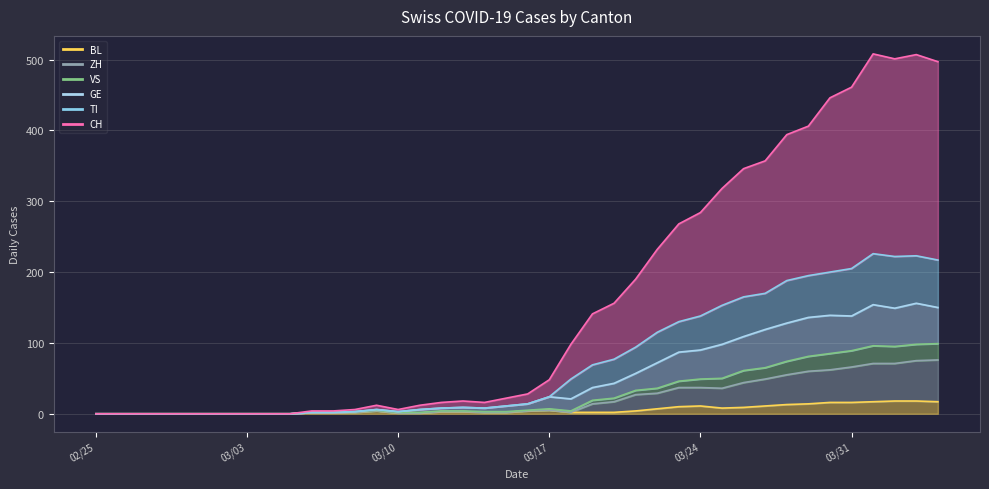

Reading right to left, what are all the values shown in this chart?

CH: 497	507	501	508	461	446	406	394	357	346	318	284	268	232	190	156	141	98	48	28	22	16	18	16	12	6	12	6	4	4	0	0	0	0	0	0	0	0	0	0
TI: 217	223	222	226	205	200	195	188	170	165	153	138	130	115	94	77	69	49	24	14	11	8	9	8	6	3	6	3	2	2	0	0	0	0	0	0	0	0	0	0
GE: 150	156	149	154	138	139	136	128	119	109	98	90	87	72	57	43	37	21	24	14	11	8	9	8	6	3	6	3	2	2	0	0	0	0	0	0	0	0	0	0
VS: 99	98	95	96	89	85	81	74	65	61	50	49	46	36	33	22	19	4	7	5	3	3	4	4	2	2	5	3	2	2	0	0	0	0	0	0	0	0	0	0
BL: 17	18	18	17	16	16	14	13	11	9	8	11	10	7	4	2	2	2	5	4	2	2	3	3	1	1	4	2	2	2	0	0	0	0	0	0	0	0	0	0
ZH: 76	75	71	71	66	62	60	55	49	44	36	37	37	29	27	17	14	2	5	4	2	2	3	3	1	1	4	2	2	2	0	0	0	0	0	0	0	0	0	0